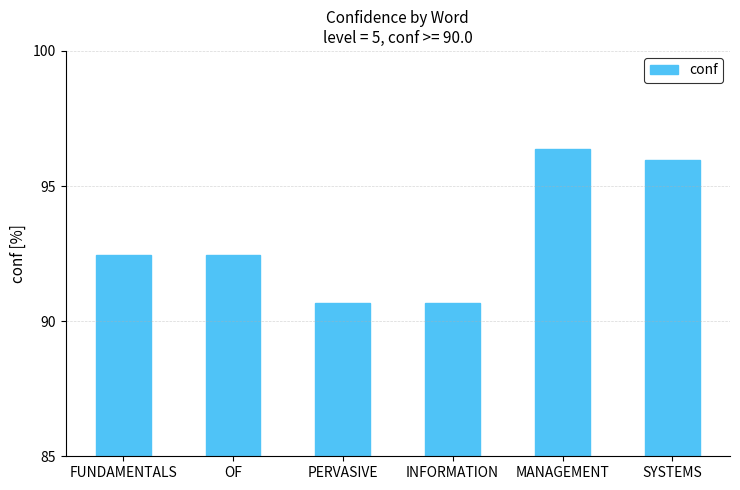

What is the label of the 4th bar from the left?

INFORMATION